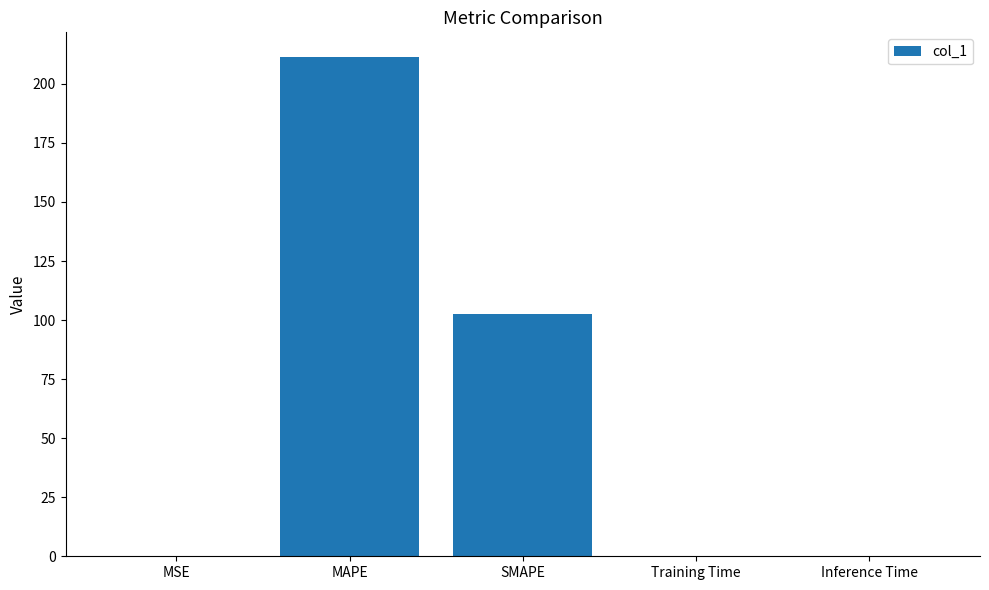

At which label is the value closest to 105?

SMAPE